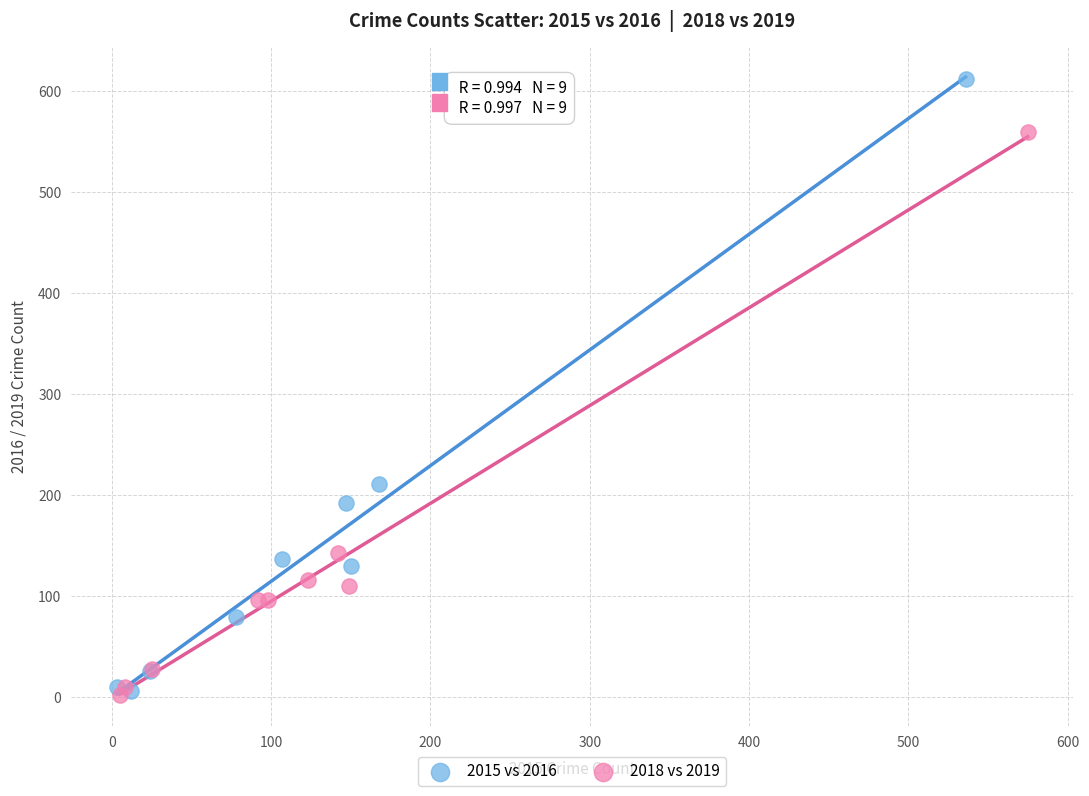

Which series contains the highest Y value?

2015 vs 2016